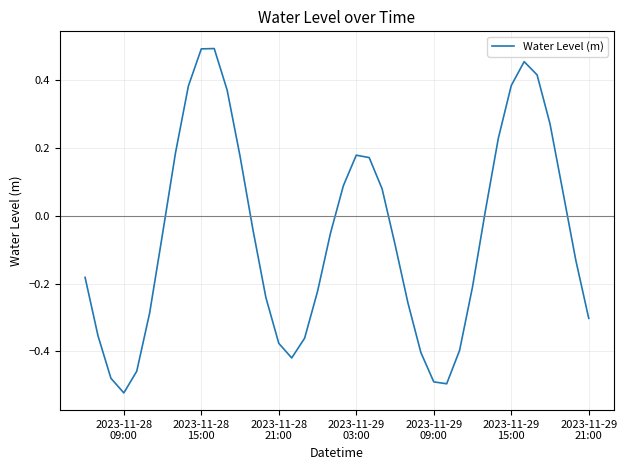

What is the difference between the maximum and minimum values?

1.0